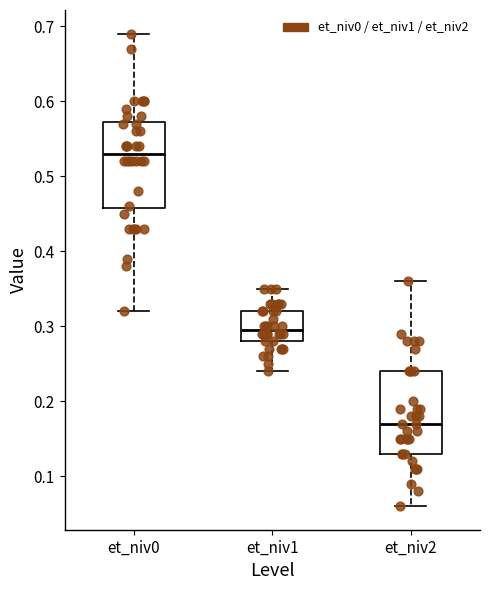

Which box's median line is the highest?

et_niv0